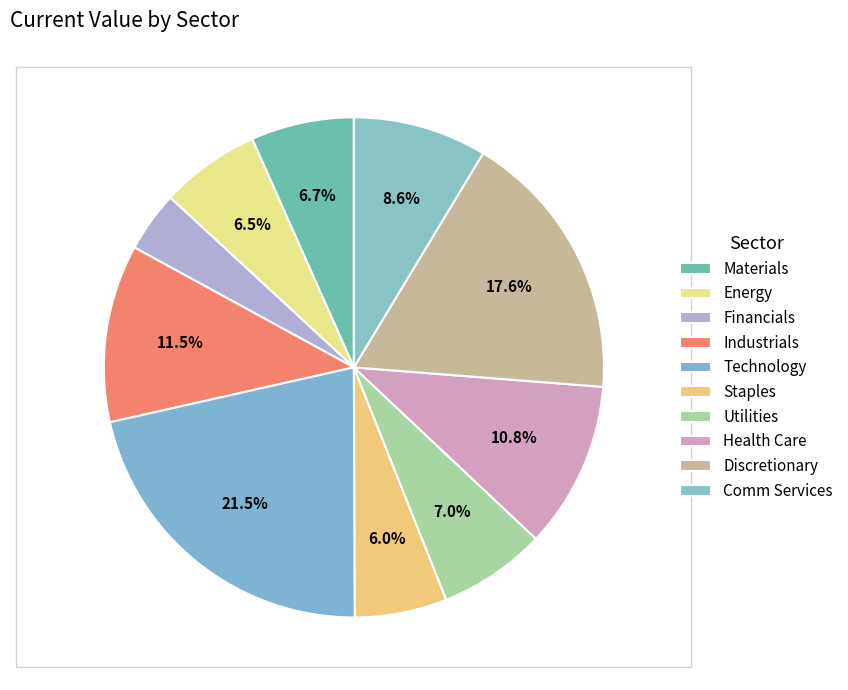

The Discretionary slice represents 18% of the pie. True or false?

True